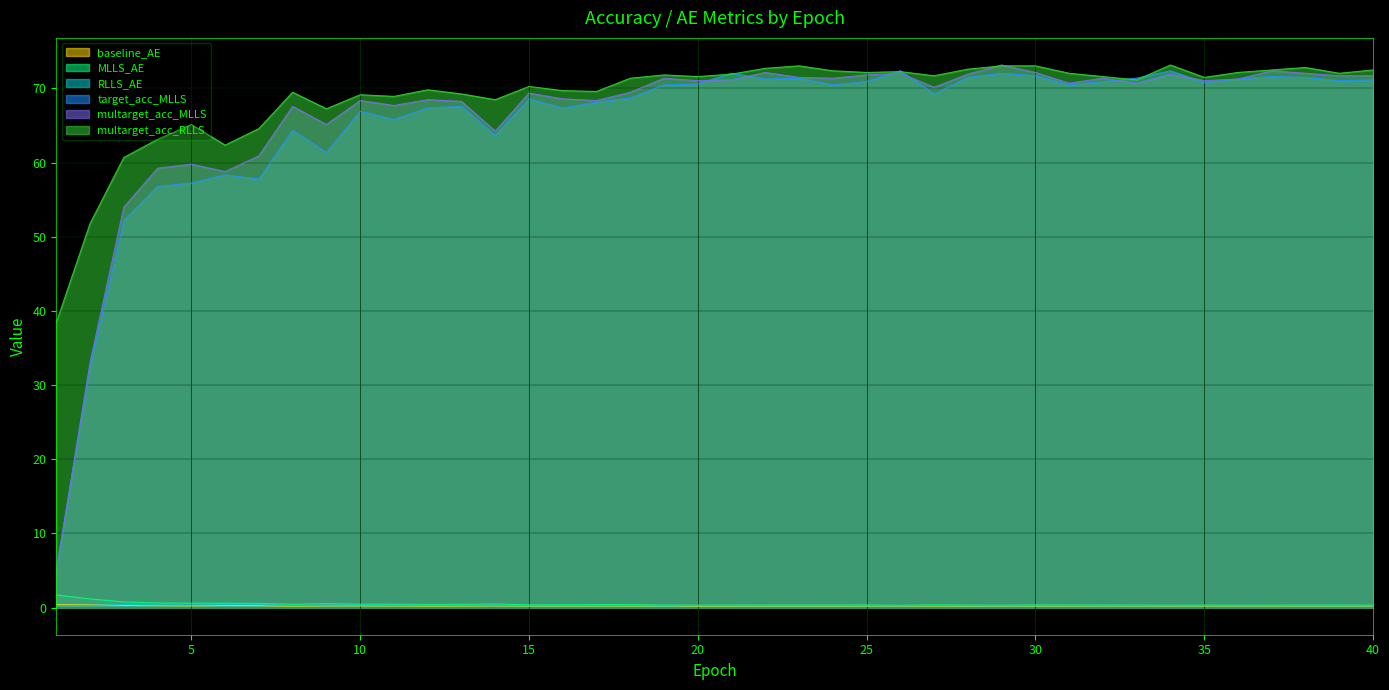

True or false: RLLS_AE has more than 2 interior local peaks.

True